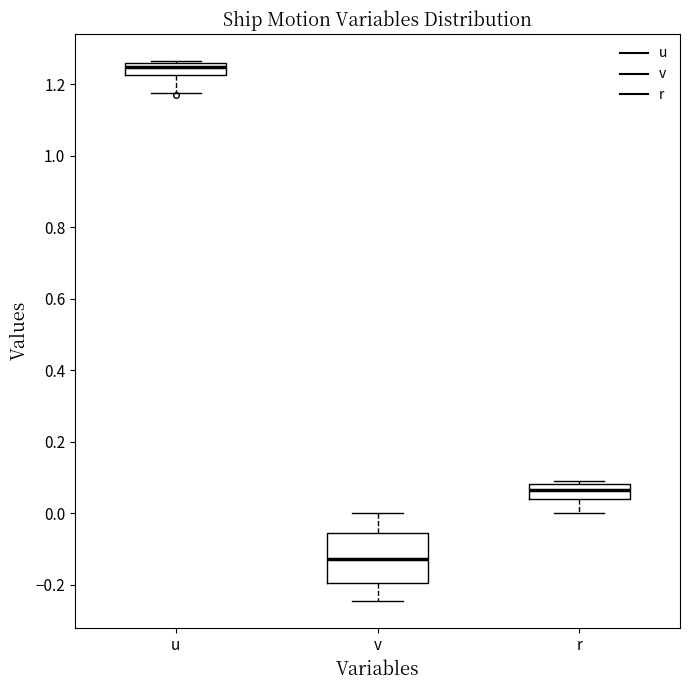

Reading left to right, transcribe this box plot: for each box, give where its median line is, the range the box spans, and where its two whiskers end, as read against the y-axis. The values are not printed on the chart, so give them approximately, as read against the axis.

u: median 1.24, box 1.22 to 1.26, whiskers 1.18 to 1.26
v: median -0.12, box -0.20 to -0.06, whiskers -0.24 to 0.00
r: median 0.06, box 0.04 to 0.08, whiskers 0.00 to 0.08 (just above the box's upper edge)